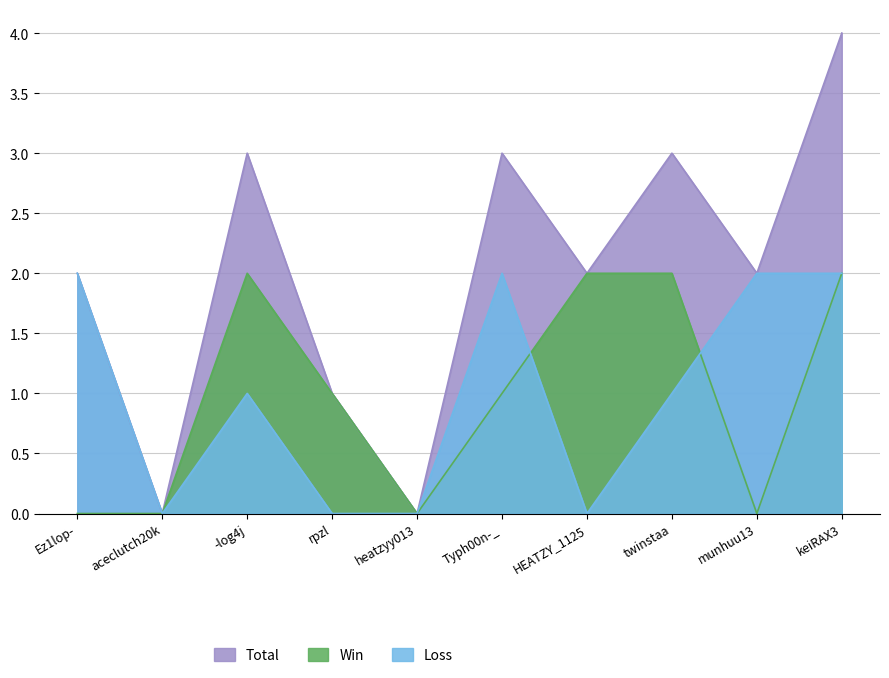

At which label does Total first exceed 2?

-log4j